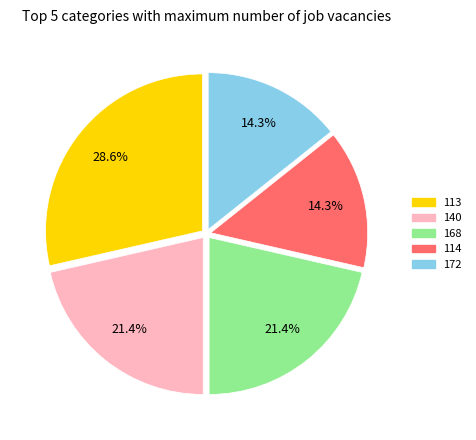

Is there a majority slice in this chart?

No